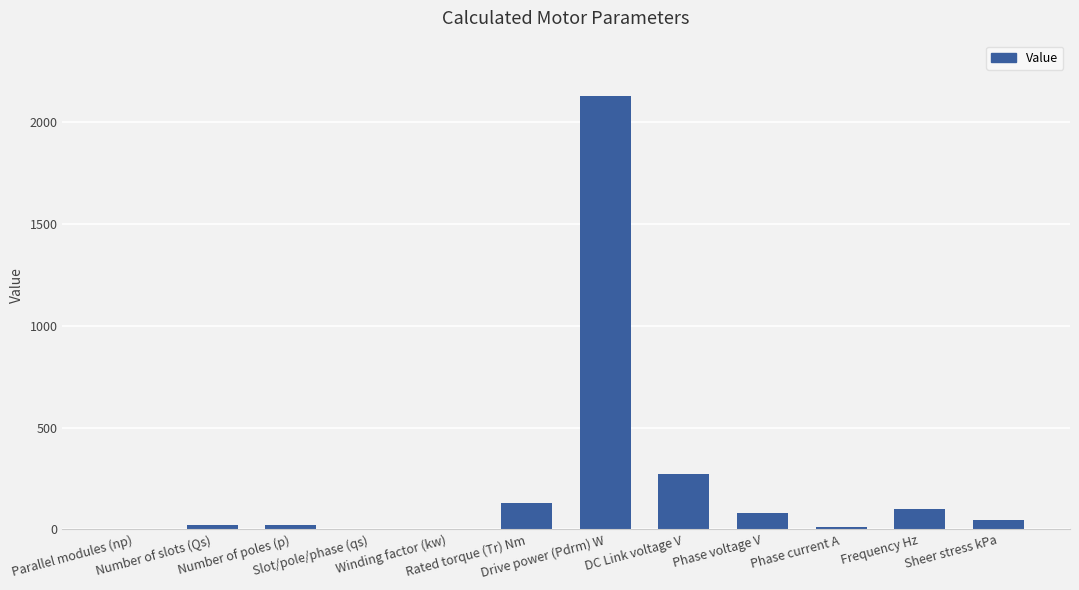

What is the greatest value displayed?

2127.7